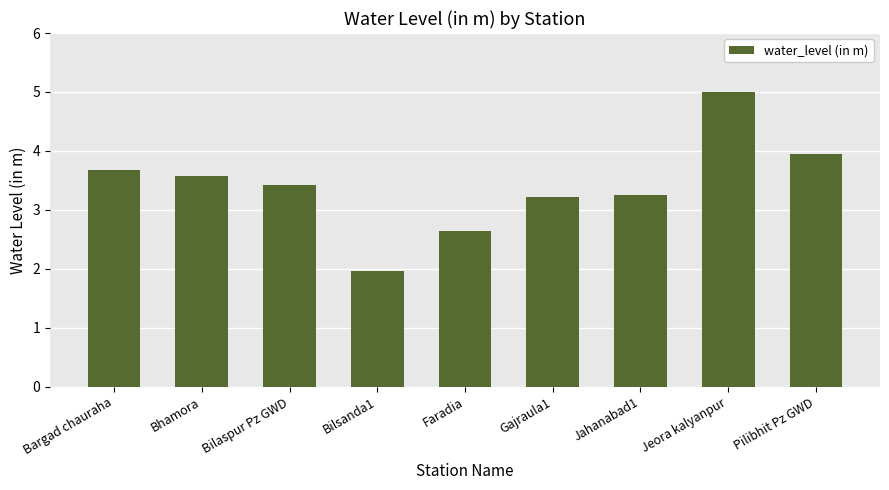

True or false: the data shows 3.7 at Bargad chauraha.

True